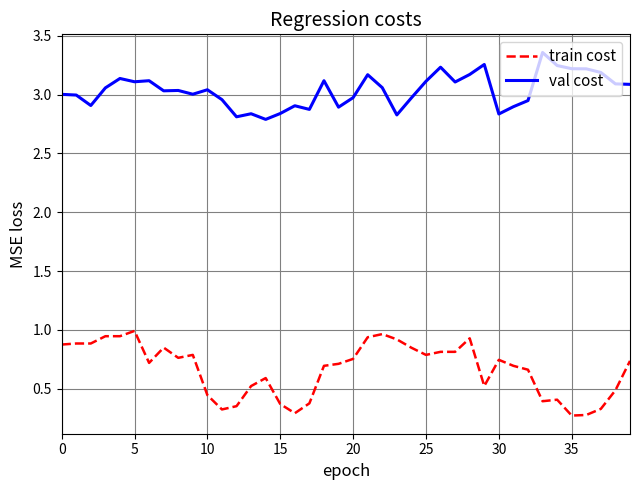

List the series in order of their peak value, lowest first.

train cost, val cost